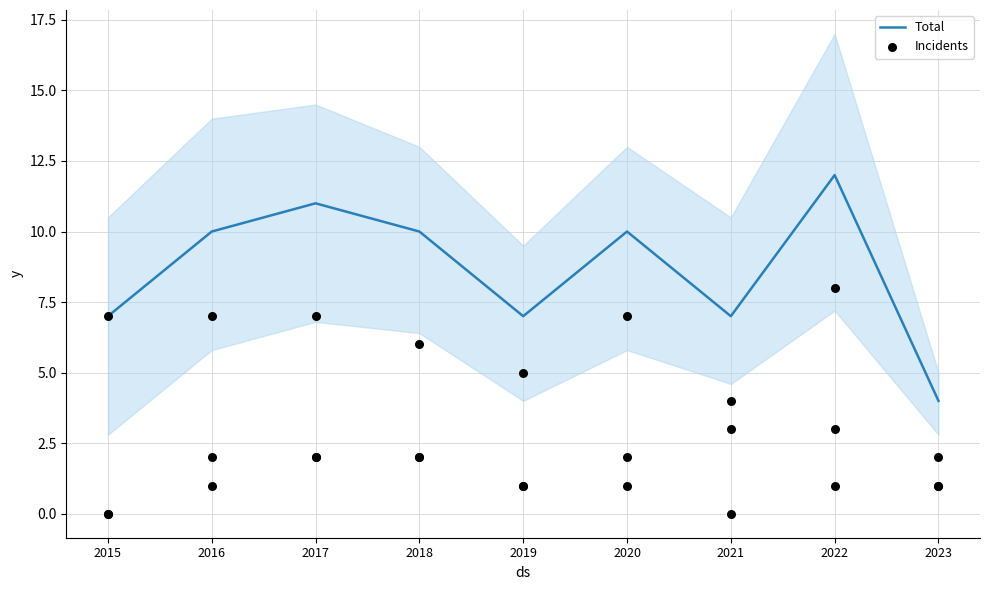

At how many categories does at least one series exceed 5?

8